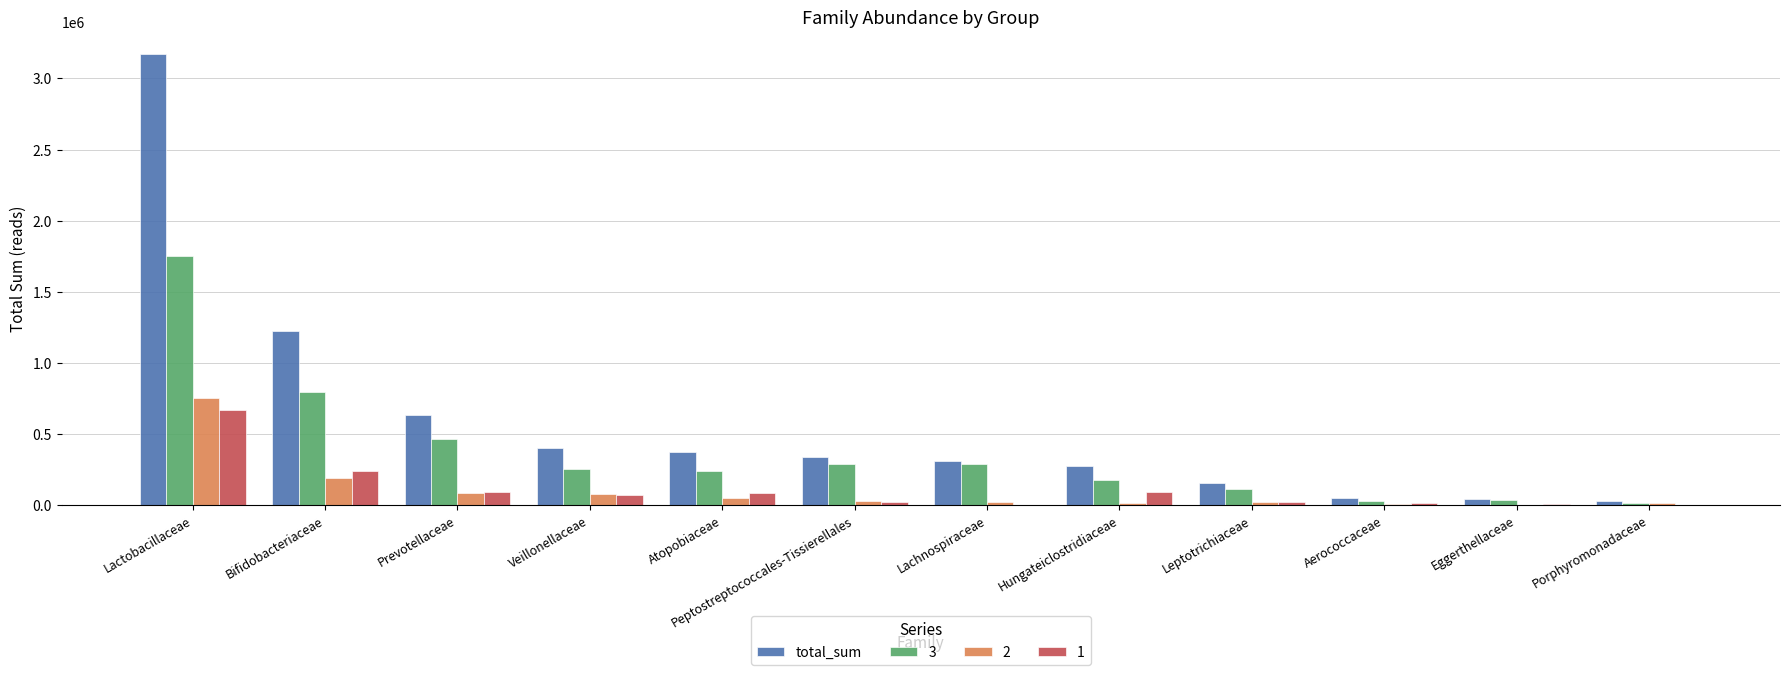

Is it true that total_sum equals 547007 at Lachnospiraceae?

False